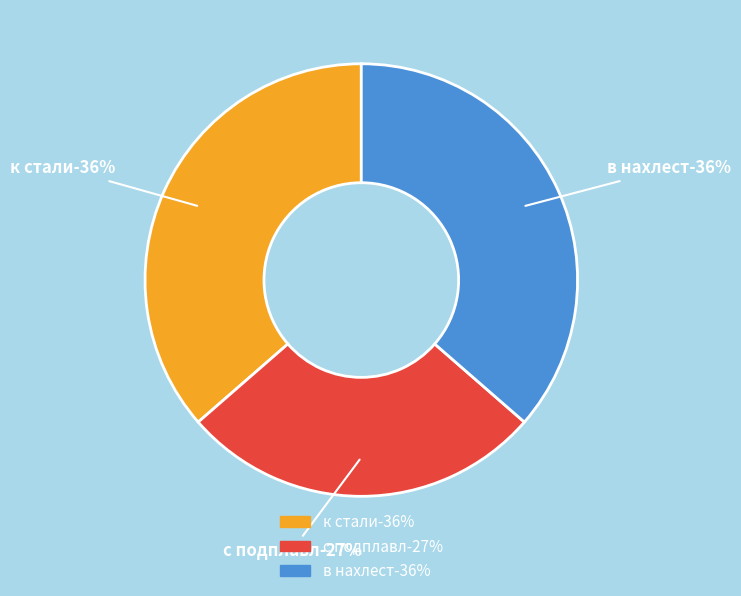

Is it true that в нахлест is 36% of the pie?

True